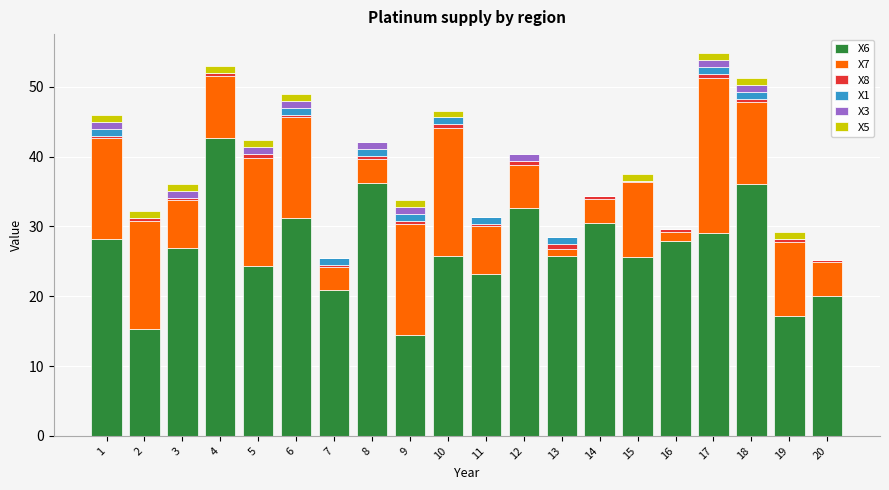

Is it true that X7 equals 1.9 at 16?

False